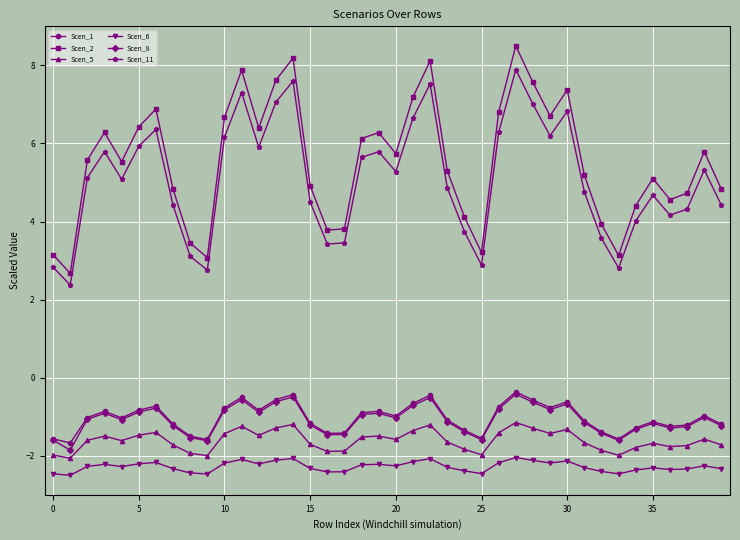

What is the lowest value of the Scen_6 series?

-2.5